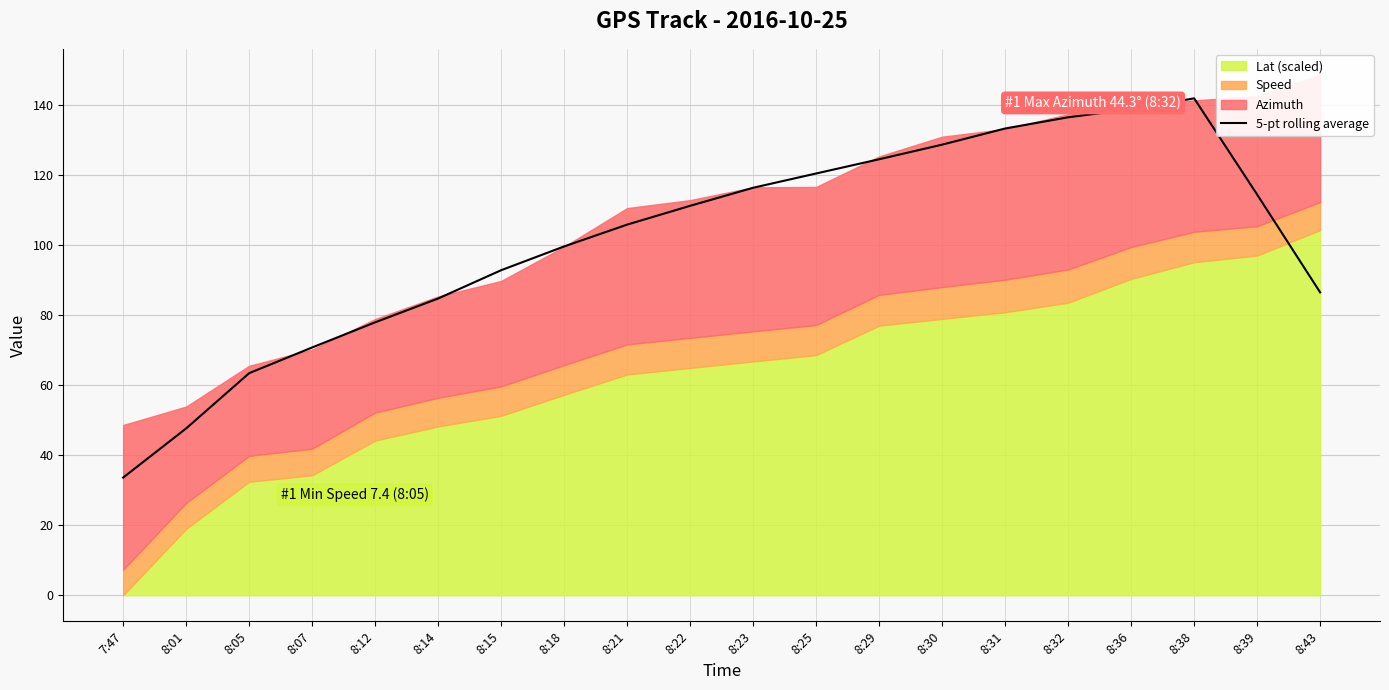

Rank the categories by value from lowest to highest.

7:47, 8:01, 8:05, 8:07, 8:12, 8:14, 8:43, 8:15, 8:18, 8:21, 8:22, 8:39, 8:23, 8:25, 8:29, 8:30, 8:31, 8:32, 8:36, 8:38